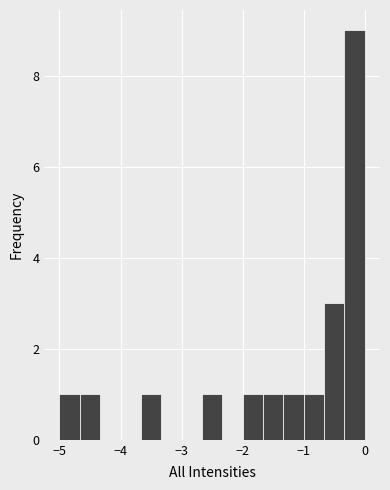

Read against the x-axis, roughly where is the centre of the tallest bar?

-0.2